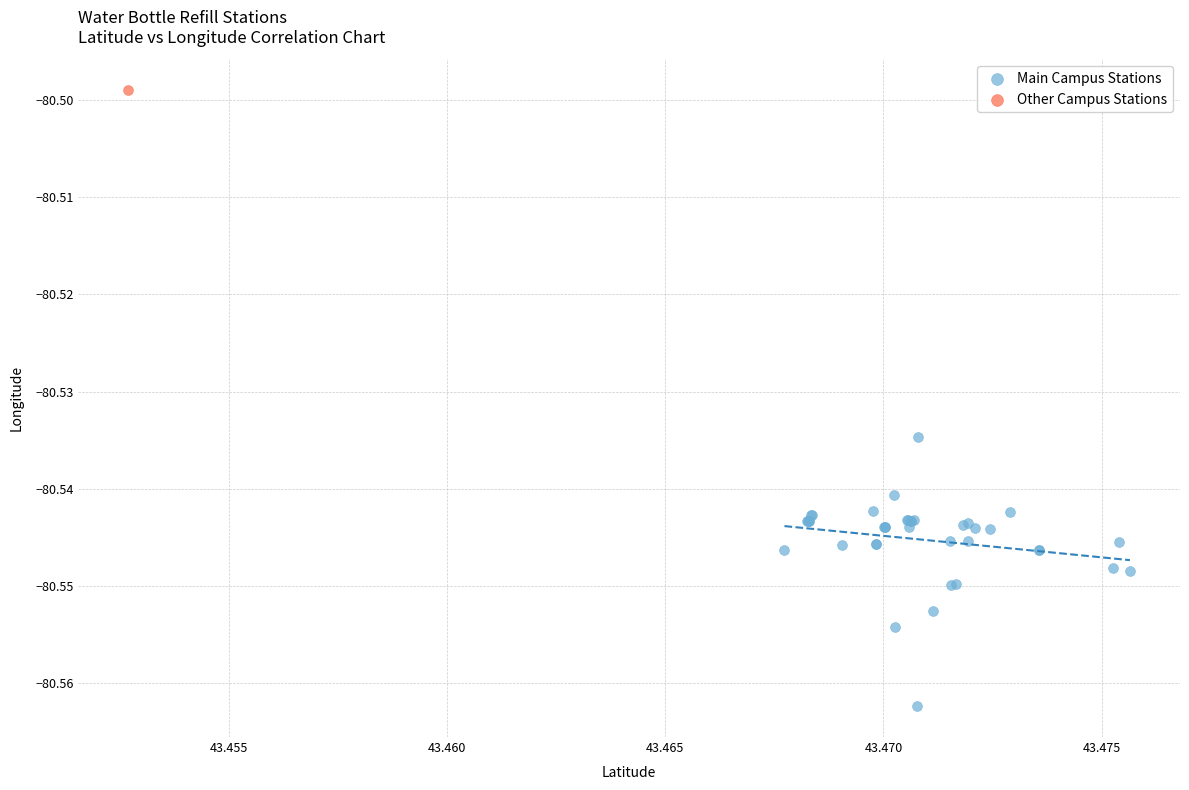

What are all the series names shown in the legend?

Main Campus Stations, Other Campus Stations